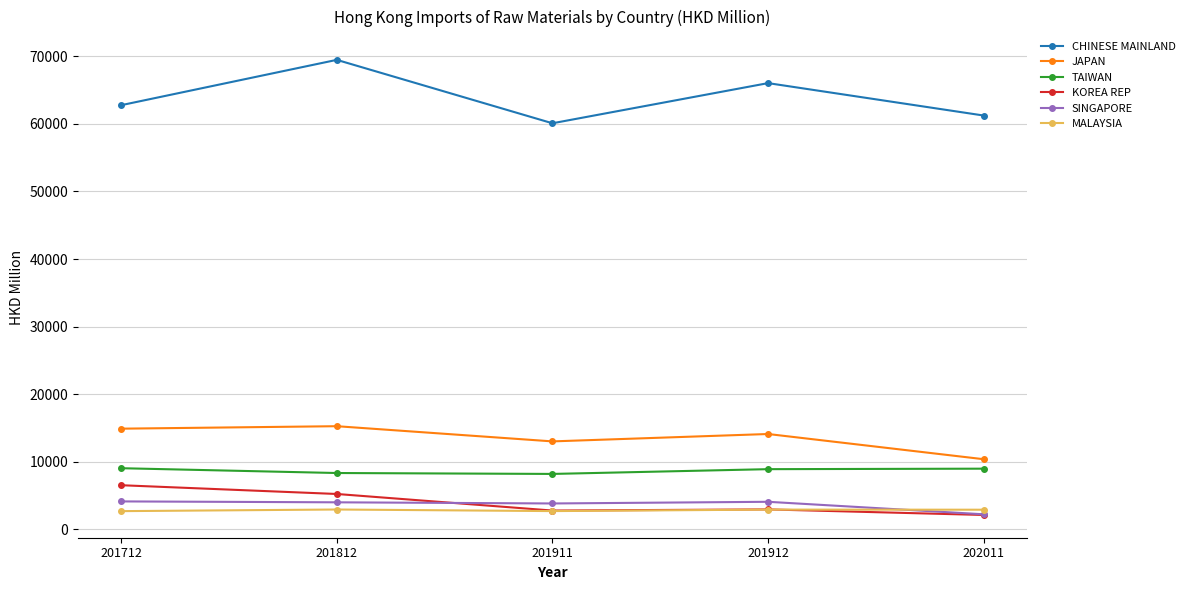

At which category is the sum across all series the highest?

201812